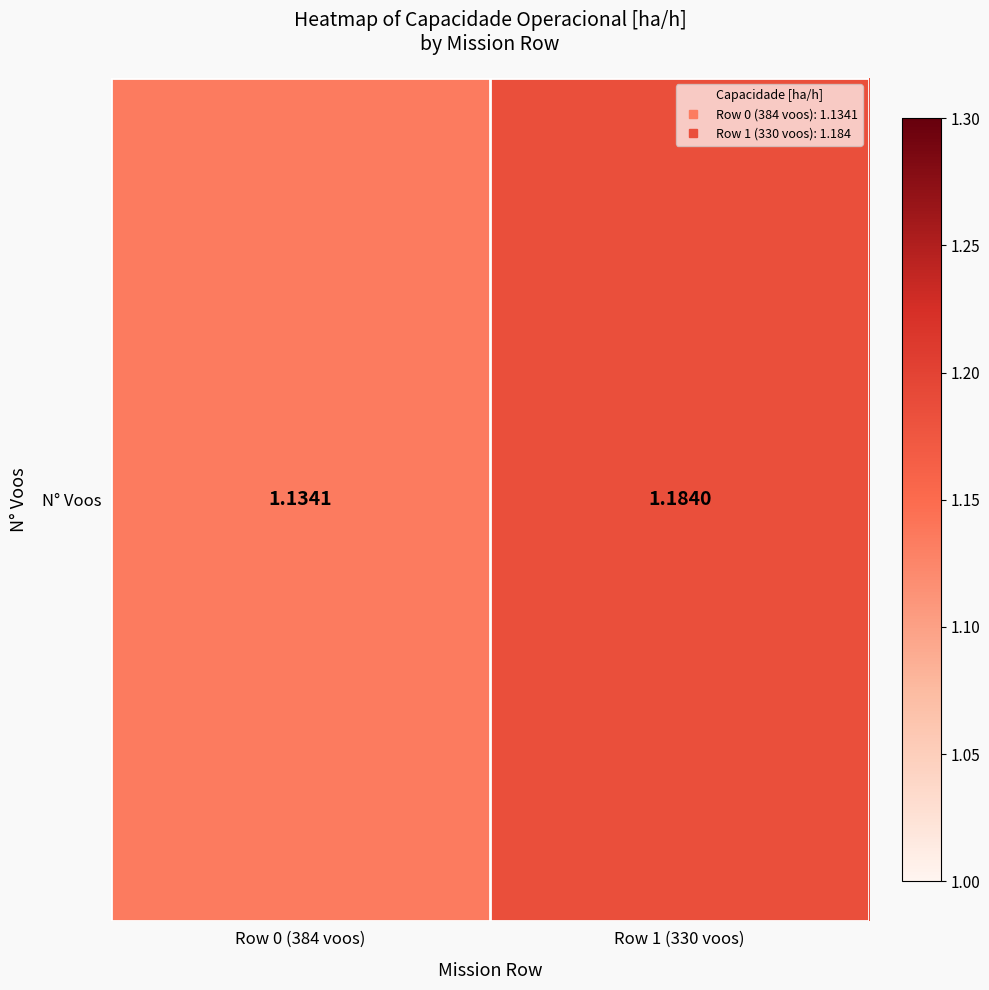

Rank the categories by value from lowest to highest.

Row 0 (384 voos), Row 1 (330 voos)